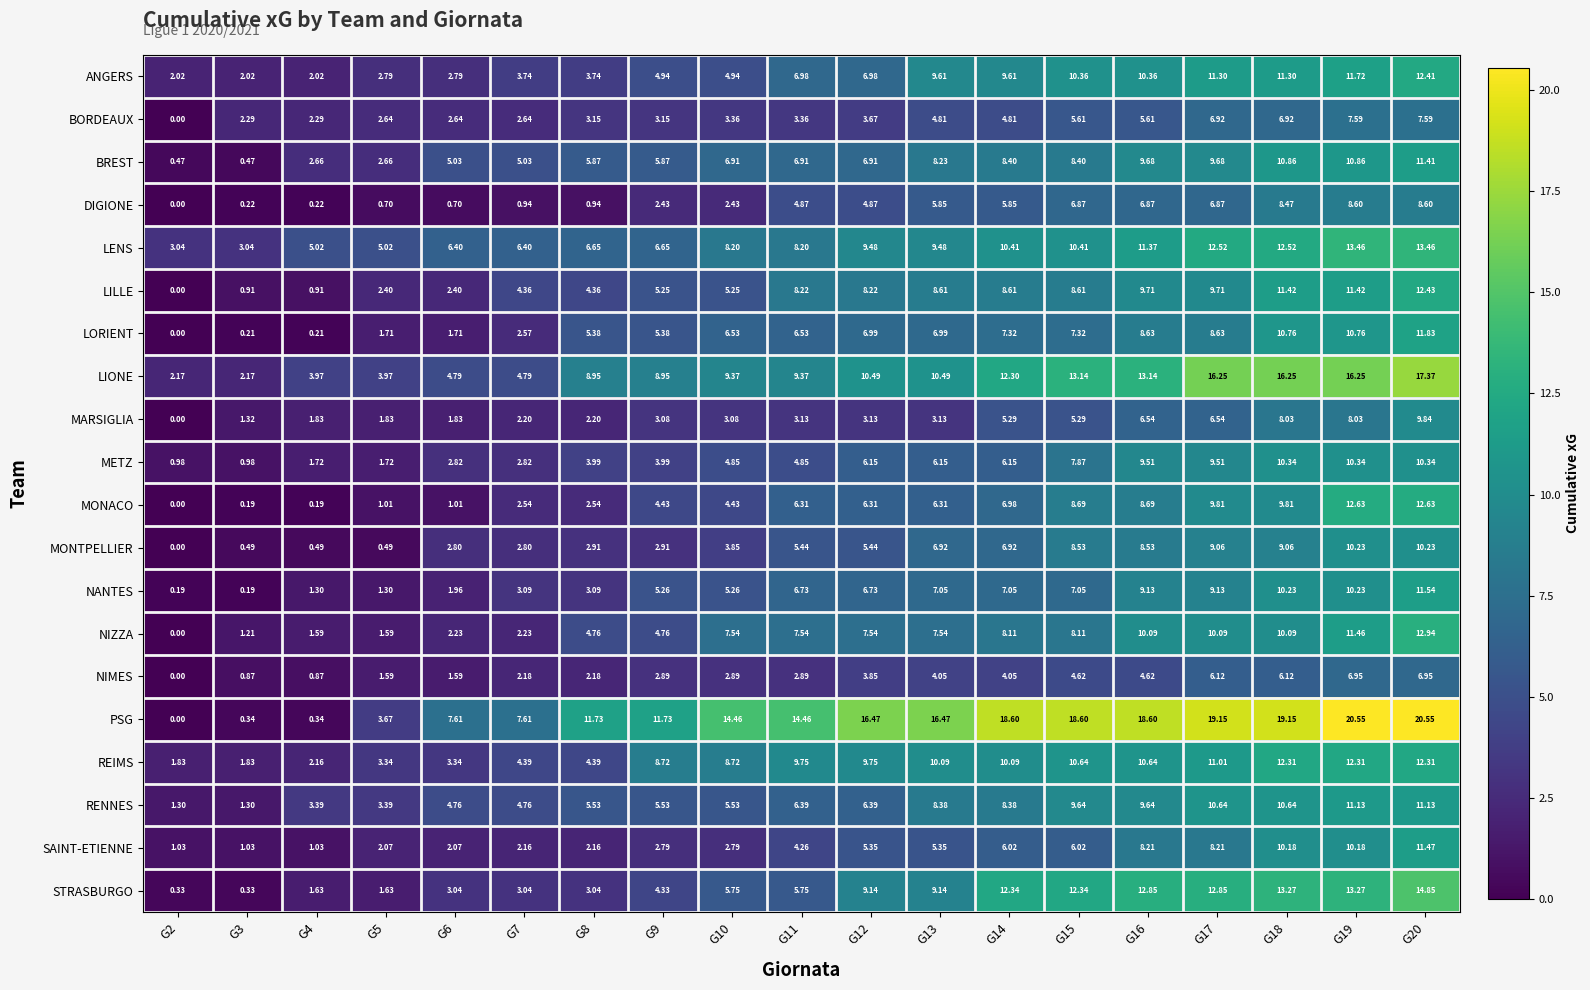

Which series has the widest spread of values?

PSG